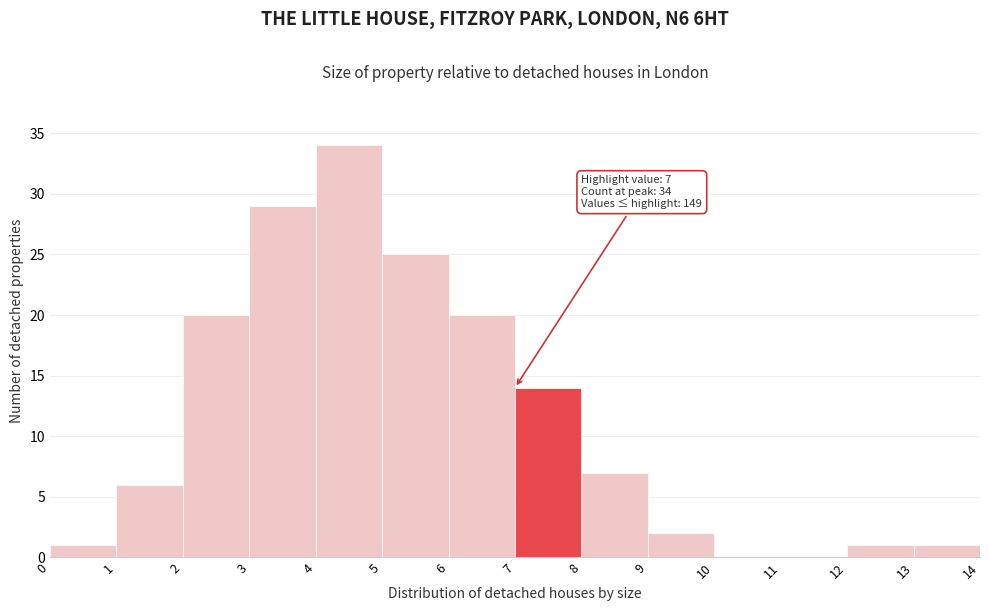

Which range on the x-axis has the tallest bar?

4 to 5